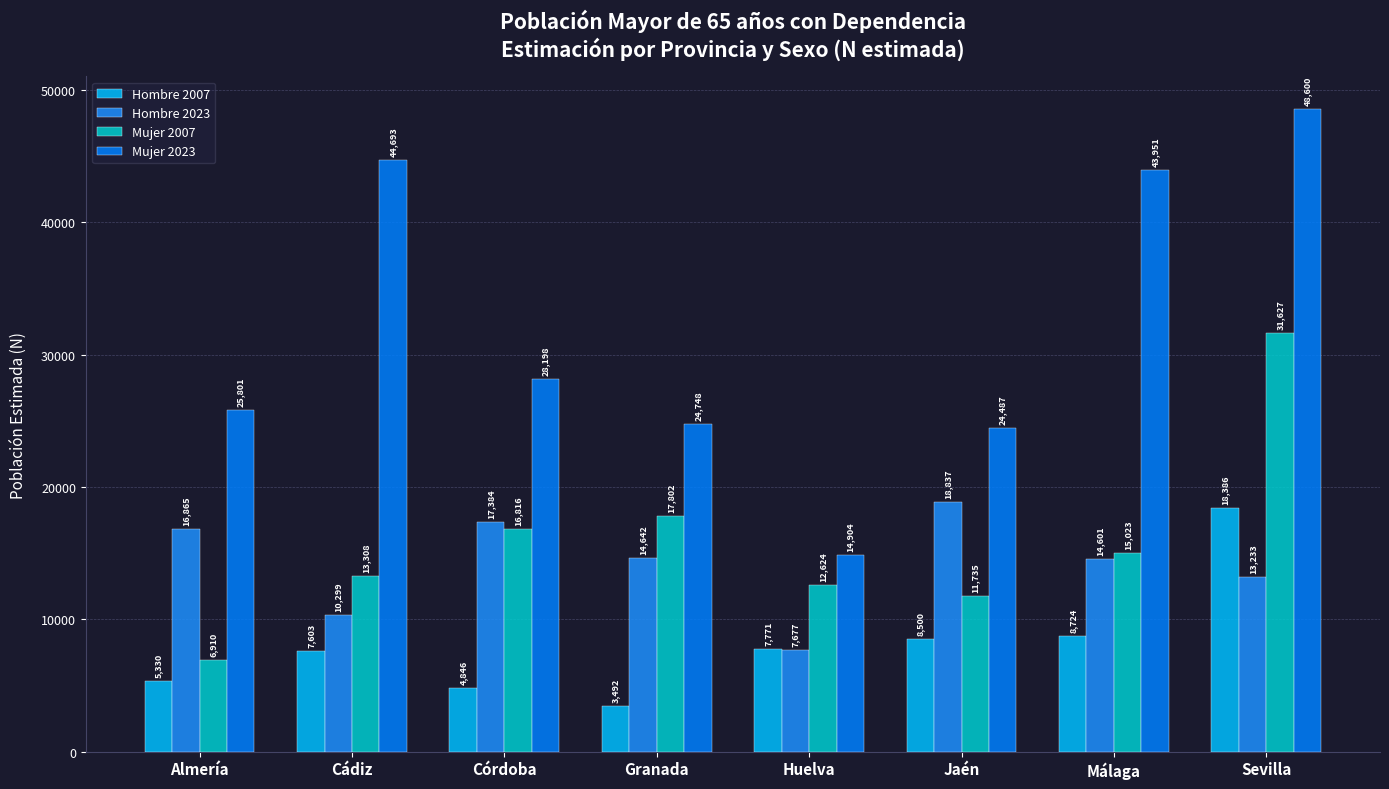

How many series are shown in this chart?

4